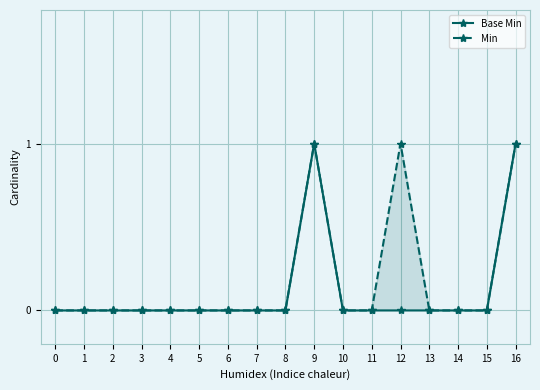

What is the difference between the second highest and second lowest values in the Base Min series?

1